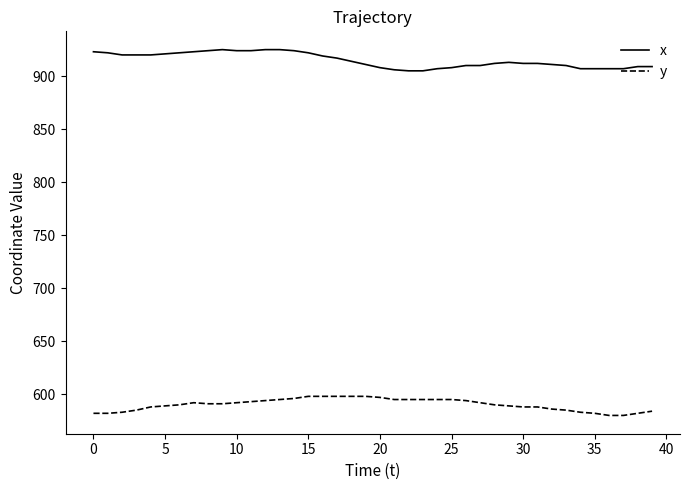

List the series in order of their peak value, highest first.

x, y